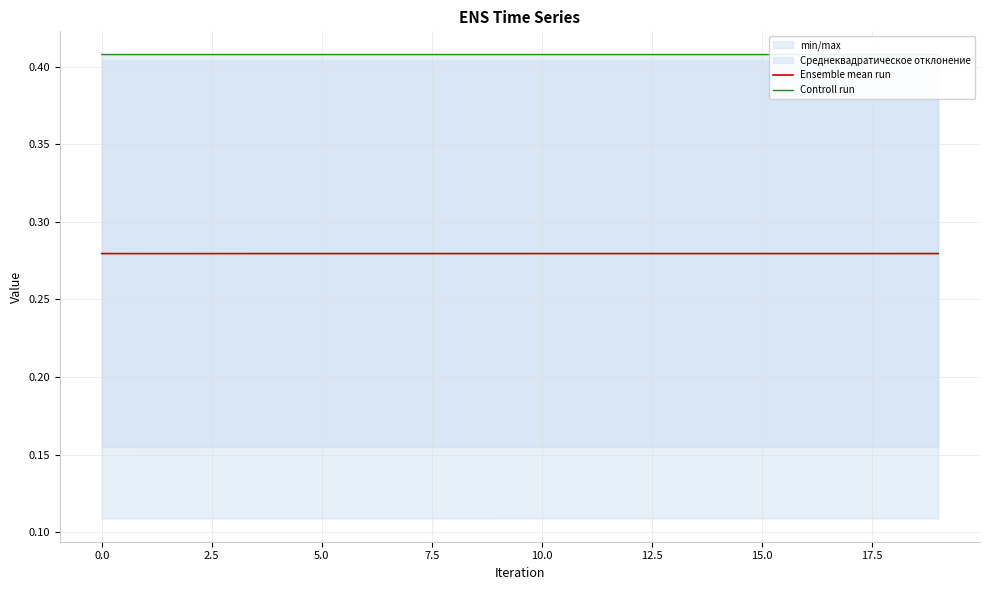

In Controll run, how many points are higher than both neighbors (excluding endpoints)?

1